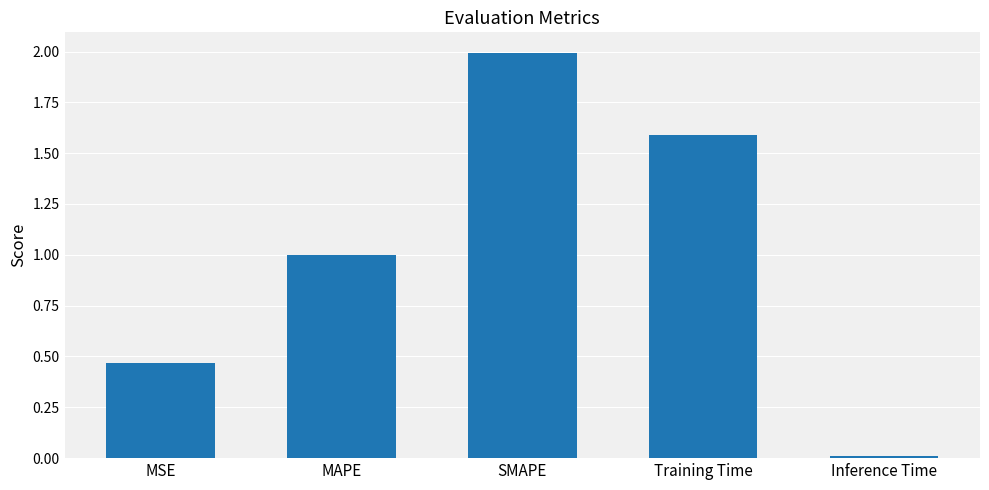

What value does the data have at SMAPE?

2.0